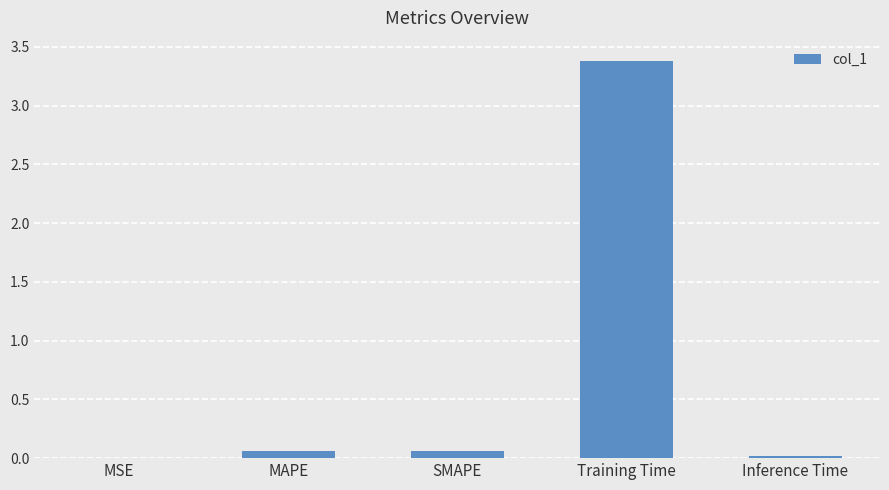

The value at Inference Time is 0.0. True or false?

True